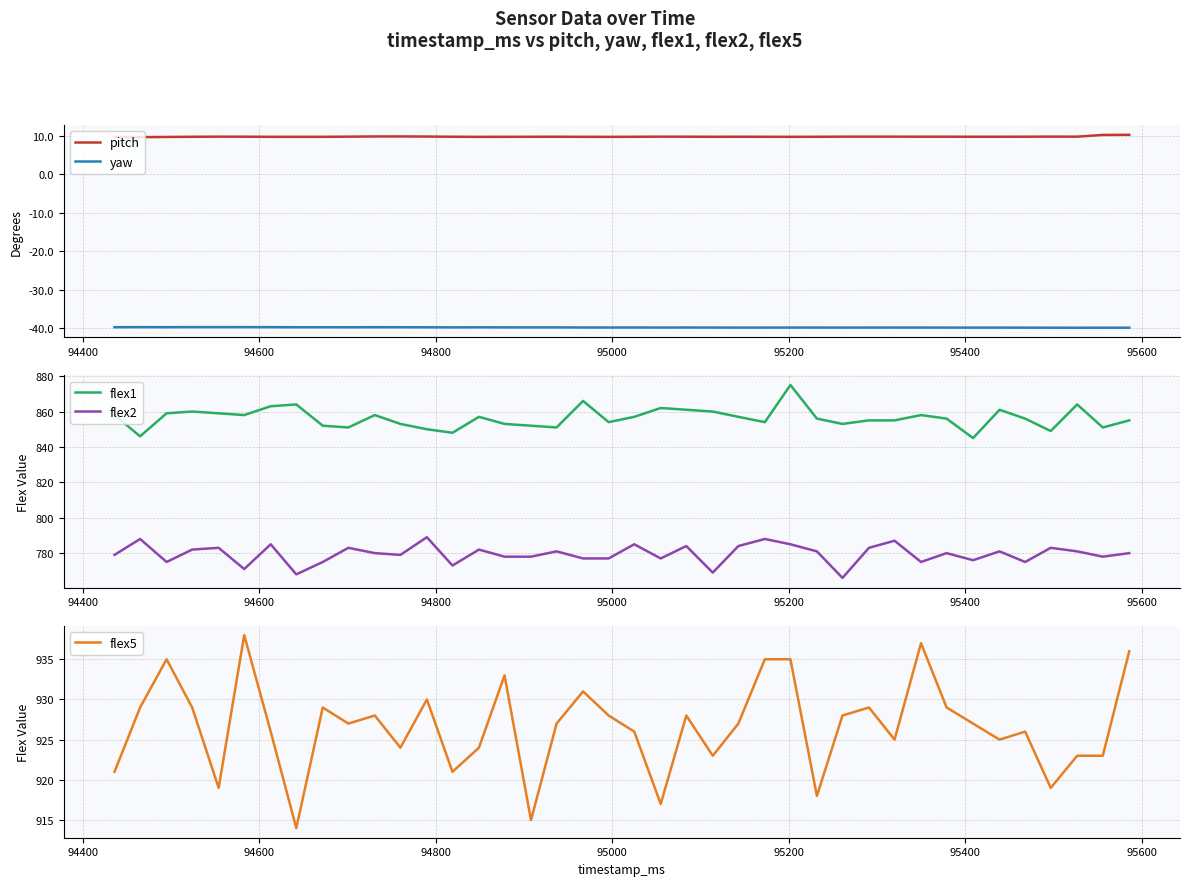

How many data points in flex1 are less than 856?

18